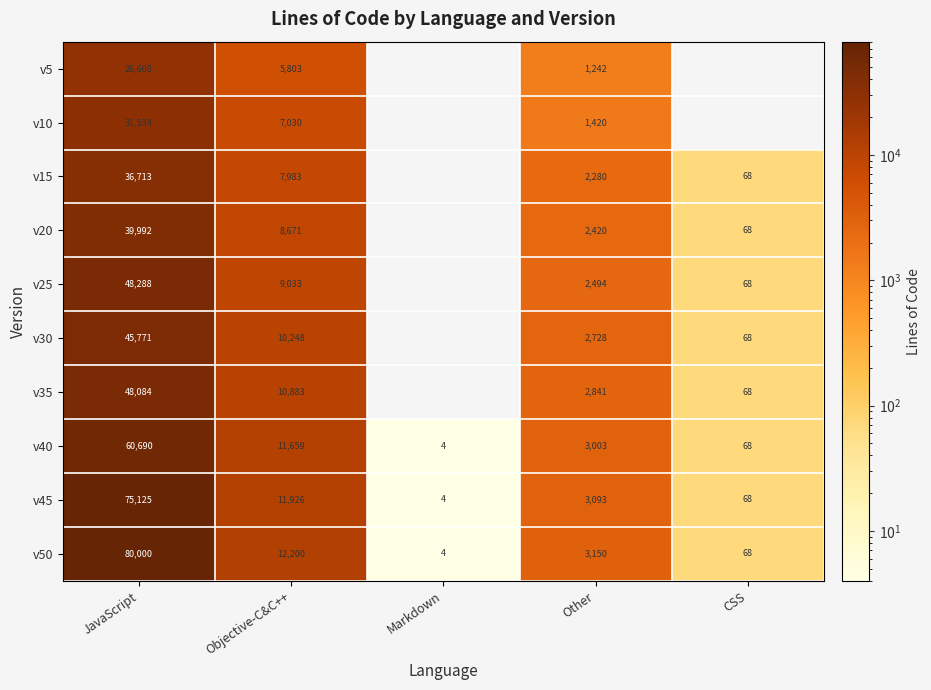

The value of v20 at Objective-C&C++ is 4393. True or false?

False